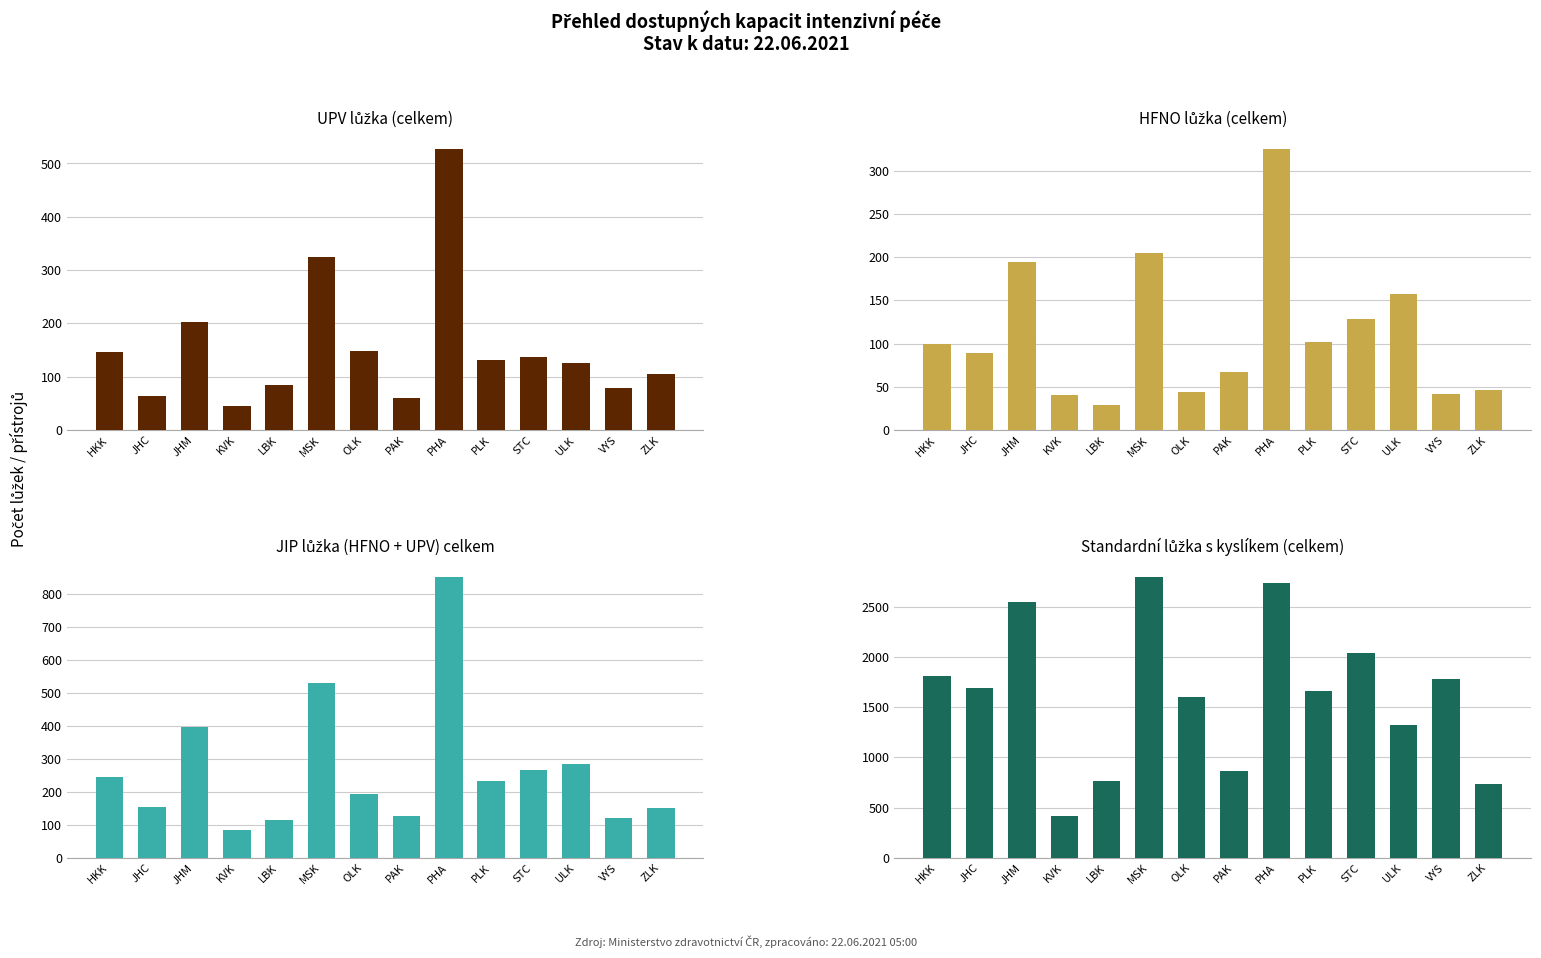

What is the label of the 8th bar from the left?

PAK